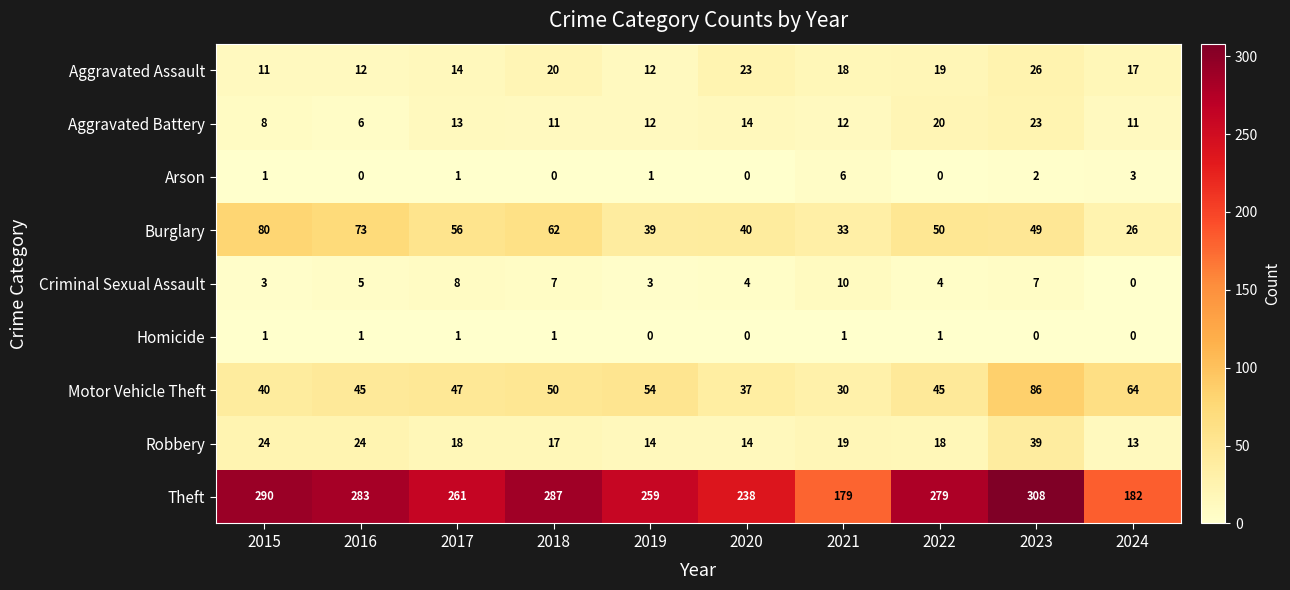

Is it true that Criminal Sexual Assault equals 4 at 2024?

False